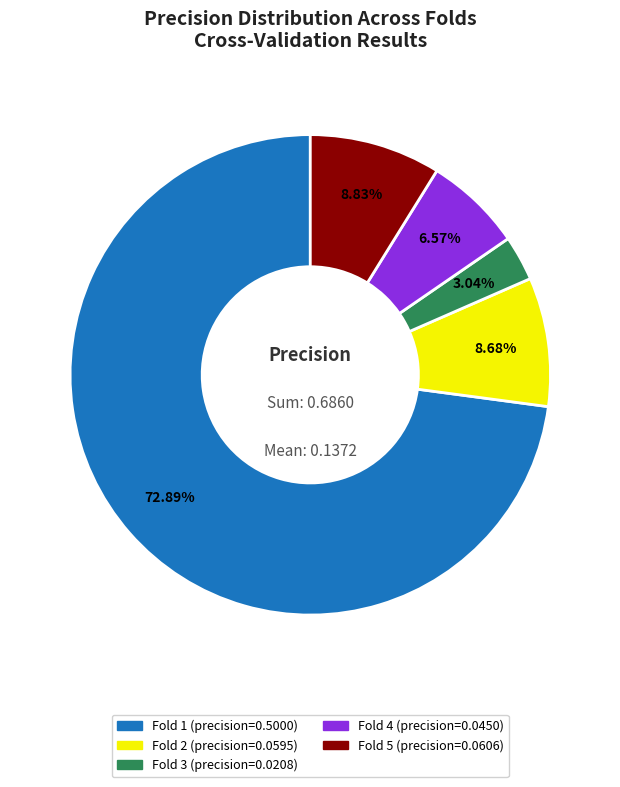

To the nearest percent, what percentage of the pie is Fold 5?

9%